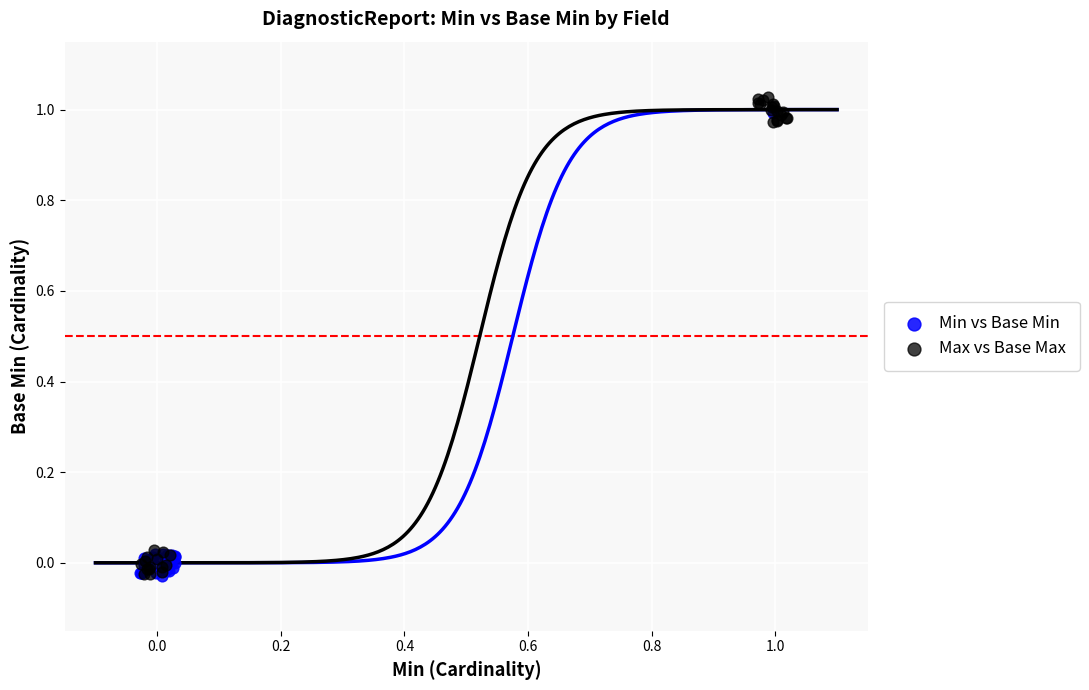

Which series has the largest Y range (max minus min)?

Max vs Base Max